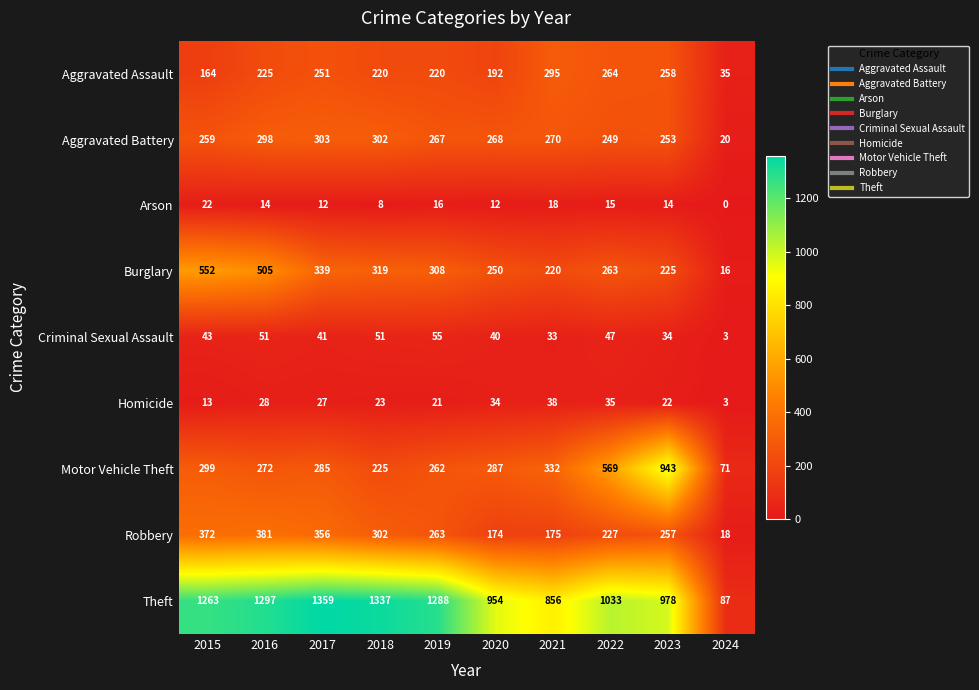

Which series has the largest range (max minus min)?

Theft